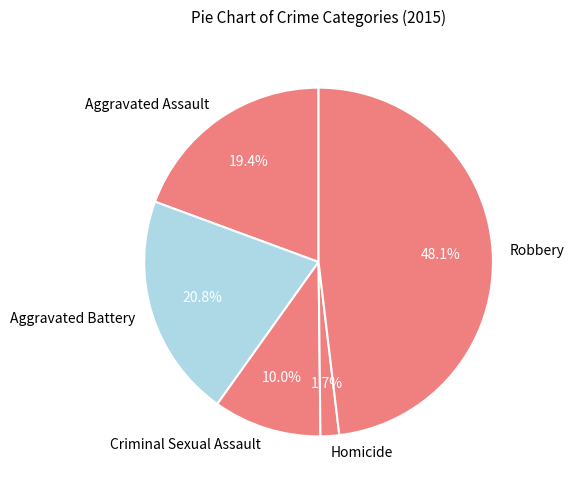

What percentage is the Homicide slice, to the nearest percent?

2%